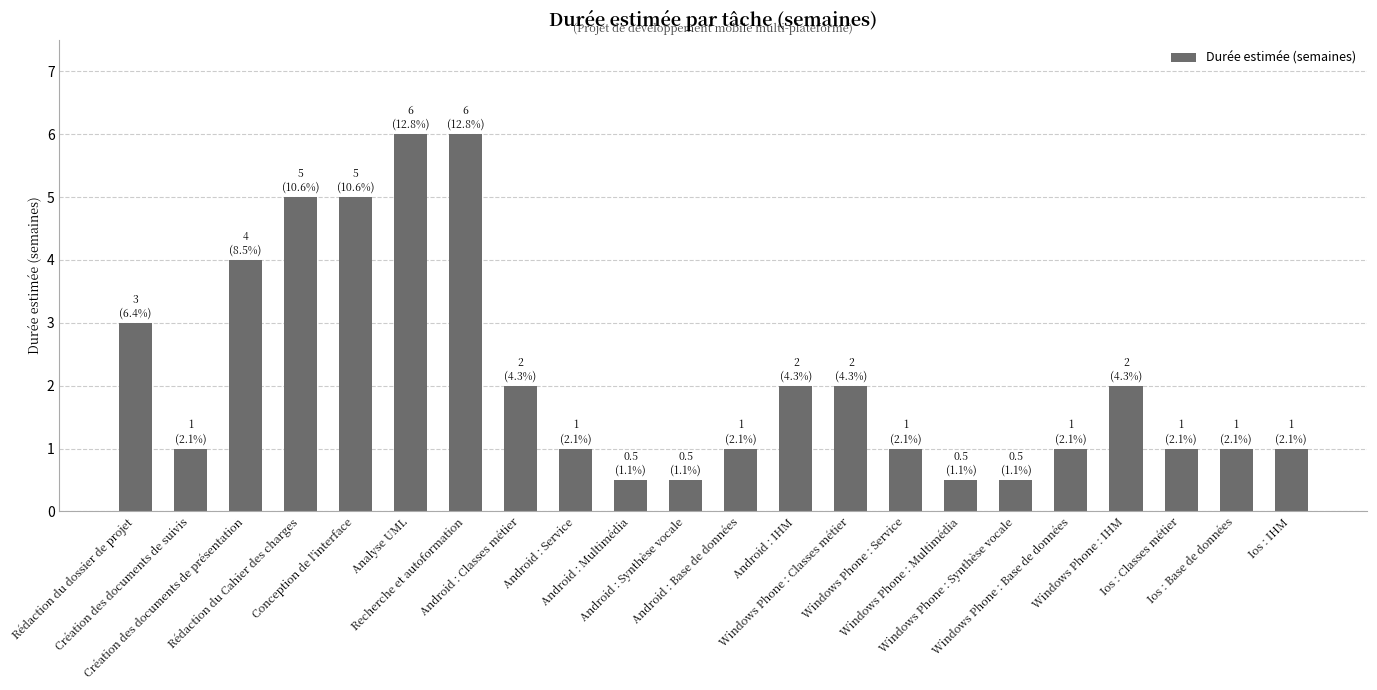

Where is the data nearest to the value 3?

Rédaction du dossier de projet